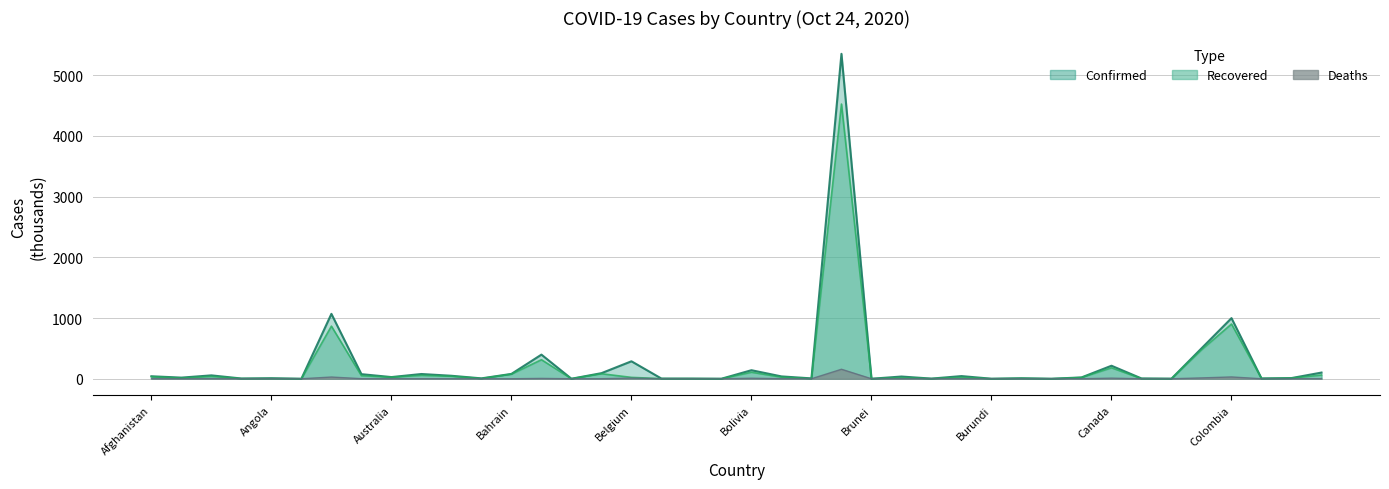

What is the sum of the Confirmed values at Burundi and Angola?

9.4